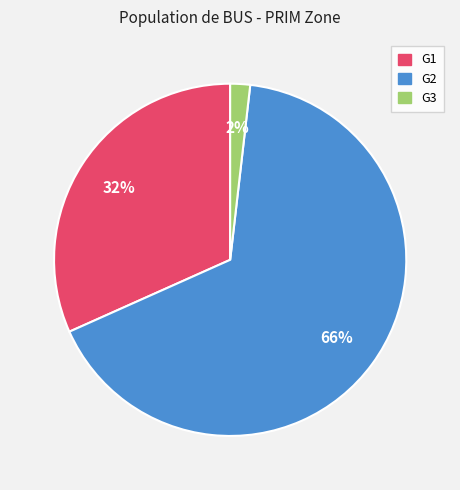

Does any single category account for the majority?

Yes